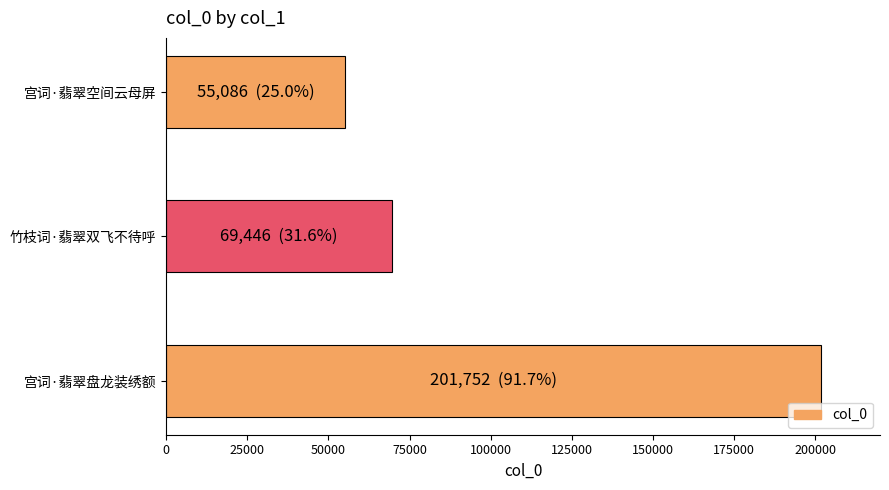

What is the greatest value displayed?

201752